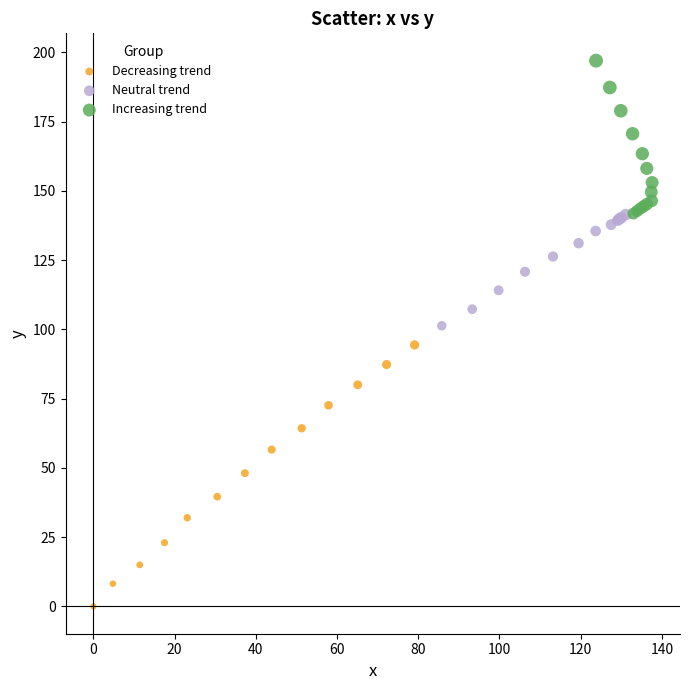

Which series reaches the minimum Y coordinate?

Decreasing trend